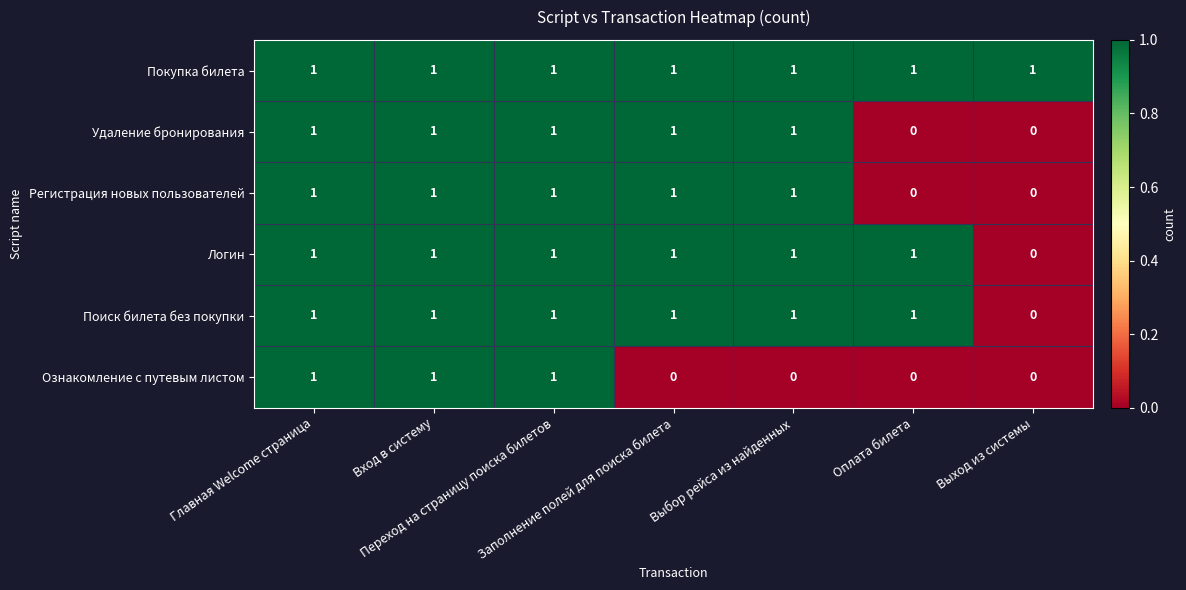

How many Удаление бронирования values are between 0 and 1?

7